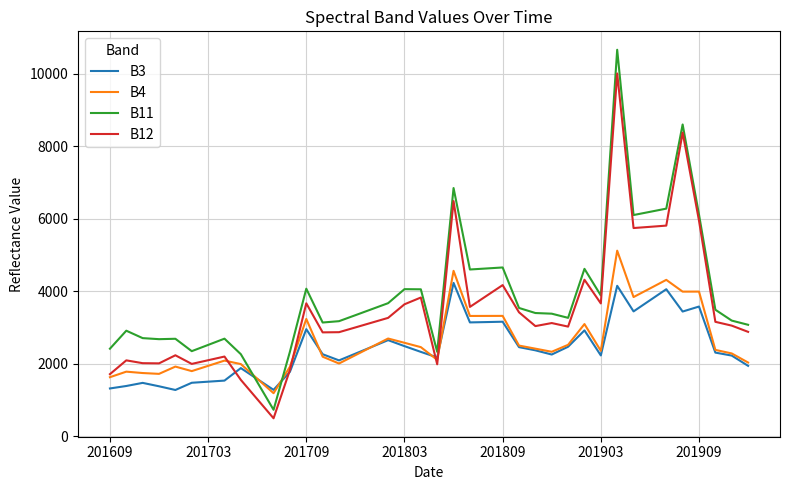

Which series has the widest spread of values?

B11